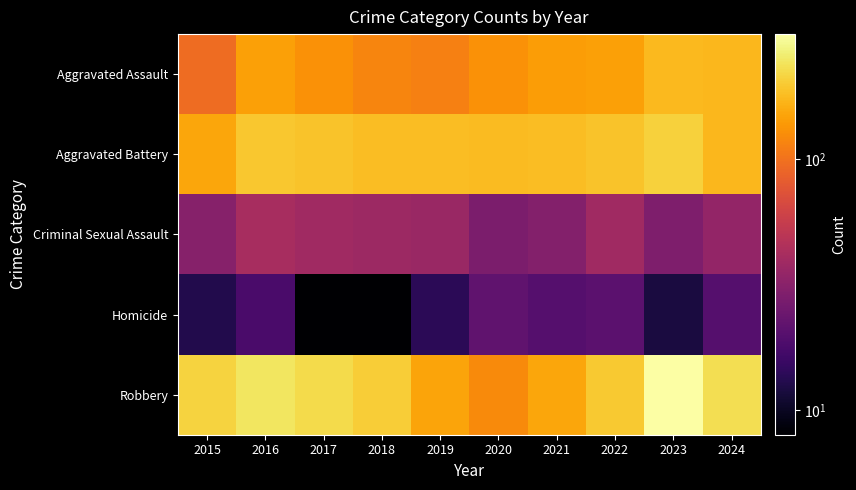

Reading left to right, extract all data points from this chart.

Aggravated Assault: 2015=95	2016=146	2017=131	2018=119	2019=113	2020=131	2021=142	2022=146	2023=177	2024=173
Aggravated Battery: 2015=154	2016=196	2017=191	2018=183	2019=182	2020=180	2021=182	2022=190	2023=209	2024=175
Criminal Sexual Assault: 2015=31	2016=42	2017=39	2018=38	2019=37	2020=28	2021=30	2022=39	2023=29	2024=35
Homicide: 2015=13	2016=18	2017=8	2018=8	2019=14	2020=22	2021=20	2022=21	2023=12	2024=20
Robbery: 2015=212	2016=247	2017=224	2018=204	2019=150	2020=124	2021=153	2022=198	2023=316	2024=232